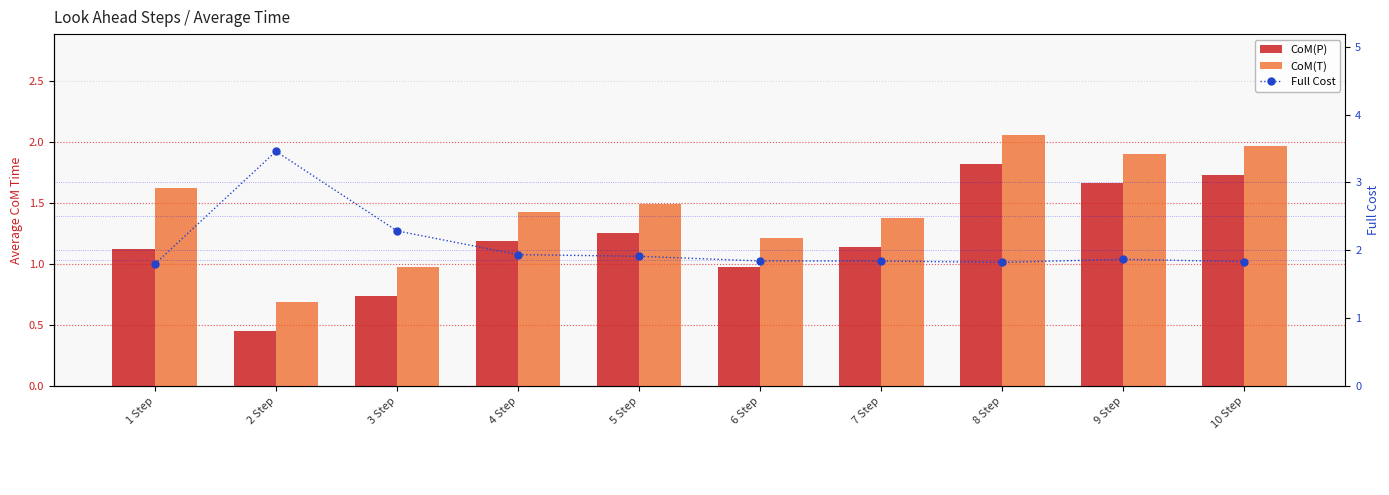

Reading left to right, list all the values displayed in this chart.

CoM(P): 1 Step=1.1	2 Step=0.4	3 Step=0.7	4 Step=1.2	5 Step=1.3	6 Step=1.0	7 Step=1.1	8 Step=1.8	9 Step=1.7	10 Step=1.7
CoM(T): 1 Step=1.6	2 Step=0.7	3 Step=1.0	4 Step=1.4	5 Step=1.5	6 Step=1.2	7 Step=1.4	8 Step=2.1	9 Step=1.9	10 Step=2.0
Full Cost: 1 Step=1.8	2 Step=3.5	3 Step=2.3	4 Step=1.9	5 Step=1.9	6 Step=1.8	7 Step=1.8	8 Step=1.8	9 Step=1.9	10 Step=1.8